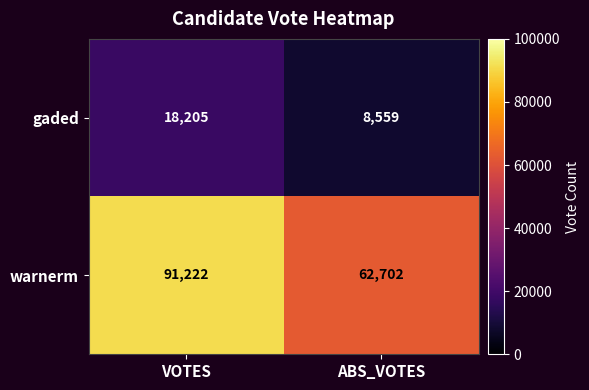

Which series changed the most between VOTES and ABS_VOTES?

warnerm